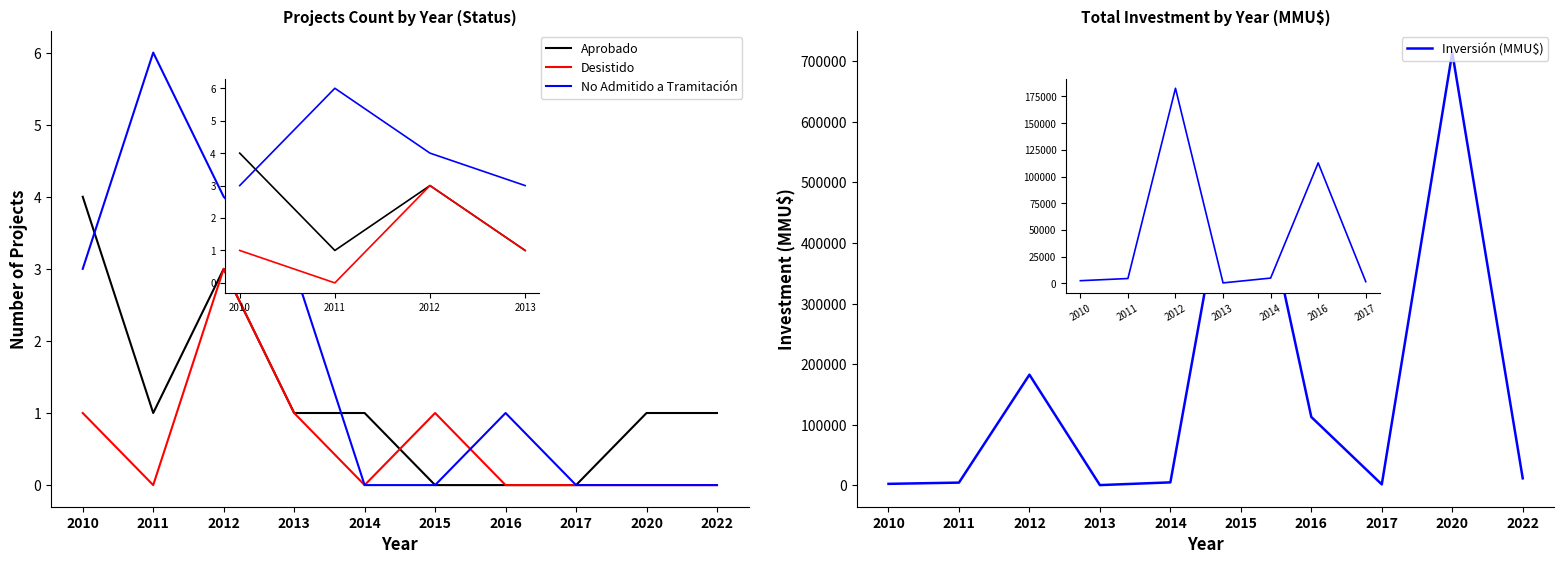

True or false: Desistido has a value of 0 at 2011.

True